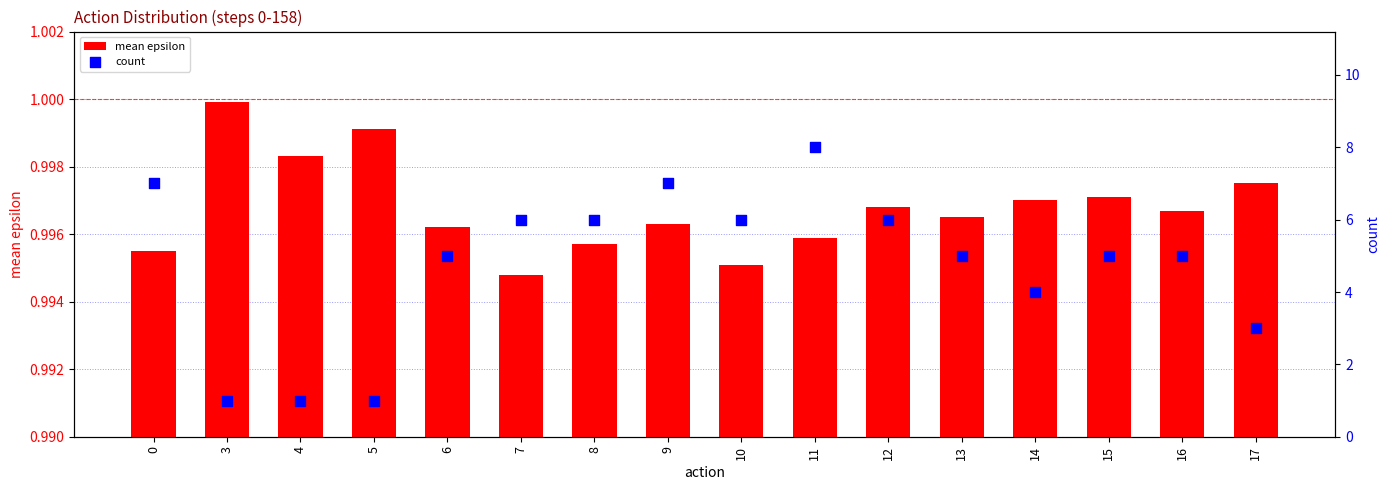

Which series has the largest Y range (max minus min)?

count